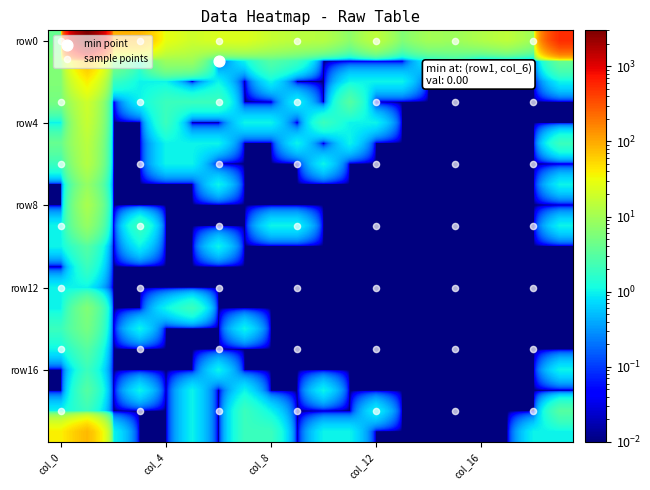

Reading left to right, transcribe all the data shown in this chart.

row0: 4.0	3011.0	88.0	86.0	28.0	19.0	23.0	24.0	17.0	14.0	13.0	7.0	15.0	6.0	10.0	9.0	12.0	15.0	9.0	529.0
row1: 6.0	76.0	6.0	2.0	9.0	9.0	0.0	1.0	3.0	2.0	0.0	0.0	0.0	0.0	1.0	2.0	0.0	0.0	0.0	4.0
row2: 6.0	39.0	2.0	1.0	1.0	0.0	1.0	0.0	1.0	0.0	0.0	1.0	1.0	1.0	0.0	0.0	0.0	0.0	0.0	1.0
row3: 5.0	19.0	0.0	1.0	2.0	2.0	2.0	0.0	0.0	1.0	0.0	3.0	0.0	0.0	0.0	0.0	0.0	0.0	0.0	0.0
row4: 1.0	17.0	0.0	0.0	2.0	0.0	0.0	1.0	1.0	0.0	2.0	1.0	1.0	0.0	0.0	0.0	0.0	0.0	0.0	0.0
row5: 4.0	14.0	0.0	0.0	1.0	1.0	1.0	0.0	0.0	1.0	0.0	1.0	0.0	0.0	0.0	0.0	0.0	0.0	0.0	2.0
row6: 2.0	13.0	0.0	0.0	1.0	1.0	0.0	0.0	0.0	0.0	1.0	0.0	0.0	0.0	0.0	0.0	0.0	0.0	0.0	0.0
row7: 0.0	8.0	0.0	0.0	0.0	0.0	1.0	0.0	0.0	0.0	0.0	0.0	0.0	0.0	0.0	0.0	0.0	0.0	0.0	1.0
row8: 0.0	11.0	0.0	0.0	0.0	0.0	0.0	0.0	0.0	0.0	0.0	0.0	0.0	0.0	0.0	0.0	0.0	0.0	0.0	0.0
row9: 1.0	8.0	0.0	2.0	0.0	0.0	0.0	0.0	1.0	1.0	0.0	0.0	0.0	0.0	0.0	0.0	0.0	0.0	0.0	1.0
row10: 1.0	3.0	0.0	1.0	0.0	0.0	1.0	0.0	0.0	0.0	0.0	0.0	0.0	0.0	0.0	0.0	0.0	0.0	0.0	0.0
row11: 0.0	2.0	0.0	0.0	0.0	0.0	0.0	0.0	0.0	0.0	0.0	0.0	0.0	0.0	0.0	0.0	0.0	0.0	0.0	0.0
row12: 1.0	1.0	0.0	0.0	0.0	0.0	0.0	0.0	0.0	0.0	0.0	0.0	0.0	0.0	0.0	0.0	0.0	0.0	0.0	0.0
row13: 1.0	6.0	0.0	0.0	1.0	2.0	0.0	0.0	0.0	0.0	0.0	0.0	0.0	0.0	0.0	0.0	0.0	0.0	0.0	0.0
row14: 2.0	5.0	0.0	1.0	0.0	0.0	0.0	1.0	0.0	0.0	0.0	0.0	0.0	0.0	0.0	0.0	0.0	0.0	0.0	0.0
row15: 1.0	3.0	0.0	0.0	0.0	0.0	0.0	0.0	0.0	0.0	0.0	0.0	0.0	0.0	0.0	0.0	0.0	0.0	0.0	0.0
row16: 0.0	2.0	0.0	0.0	0.0	0.0	1.0	0.0	0.0	0.0	0.0	0.0	0.0	0.0	0.0	0.0	0.0	0.0	0.0	1.0
row17: 0.0	3.0	0.0	1.0	0.0	1.0	0.0	1.0	0.0	0.0	1.0	0.0	0.0	0.0	0.0	0.0	0.0	0.0	0.0	0.0
row18: 1.0	2.0	0.0	0.0	0.0	1.0	0.0	2.0	1.0	0.0	0.0	0.0	1.0	0.0	0.0	0.0	0.0	0.0	0.0	3.0
row19: 38.0	81.0	1.0	0.0	0.0	1.0	0.0	2.0	2.0	0.0	1.0	1.0	0.0	0.0	0.0	0.0	0.0	0.0	1.0	1.0